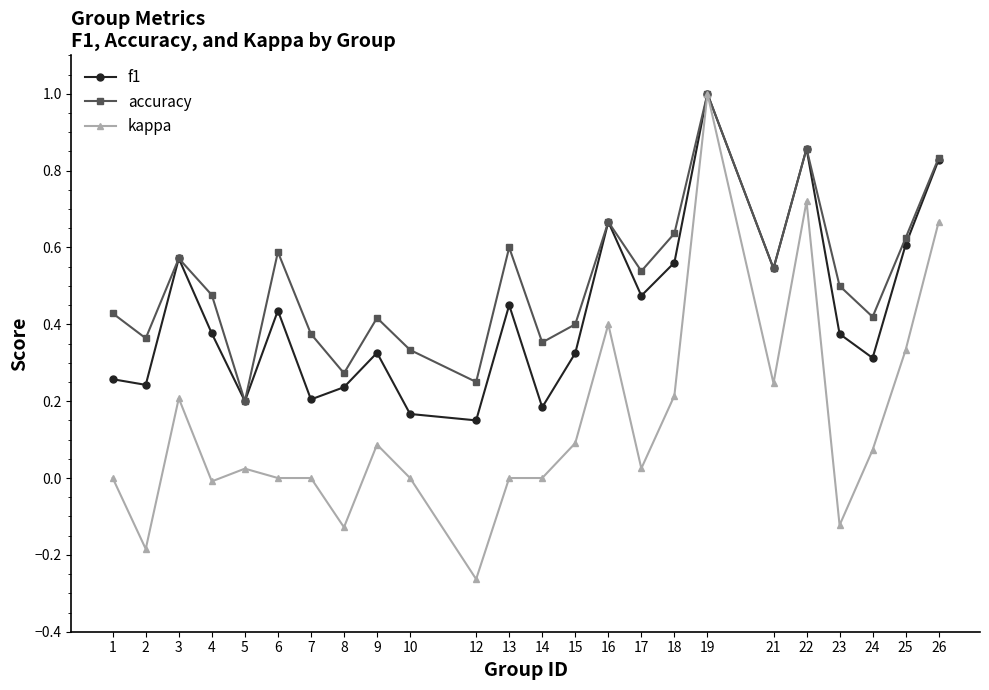

At which category does kappa reach its first local peak?

3